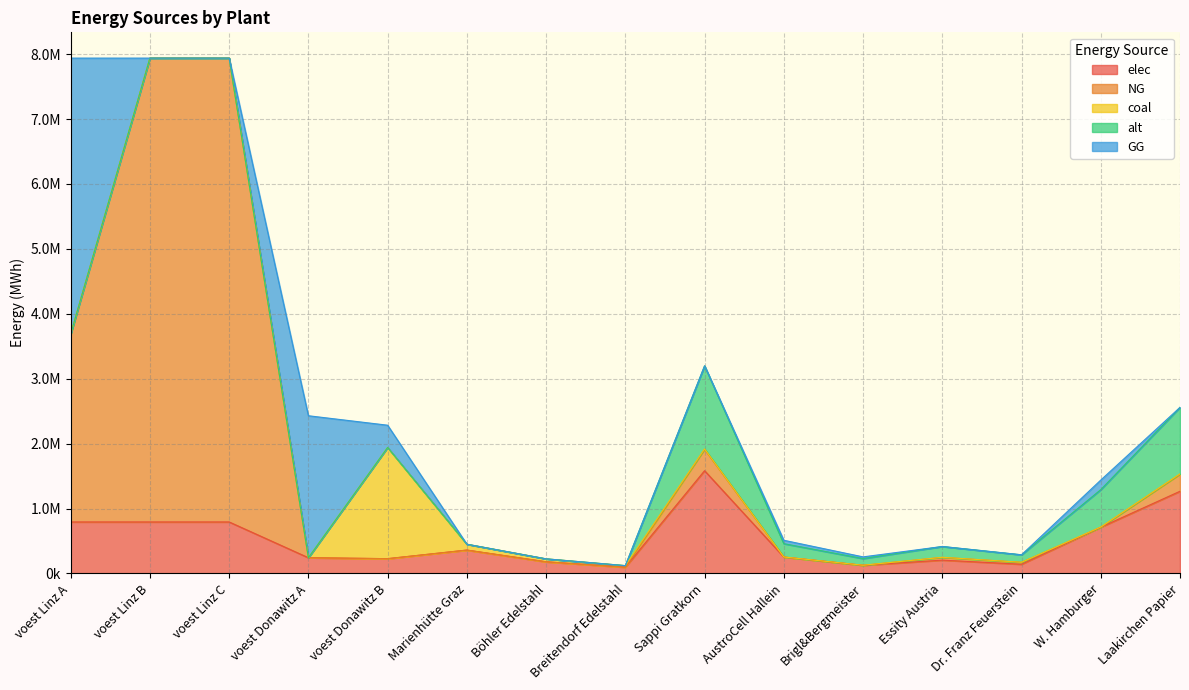

Which series has the largest total across all categories?

NG